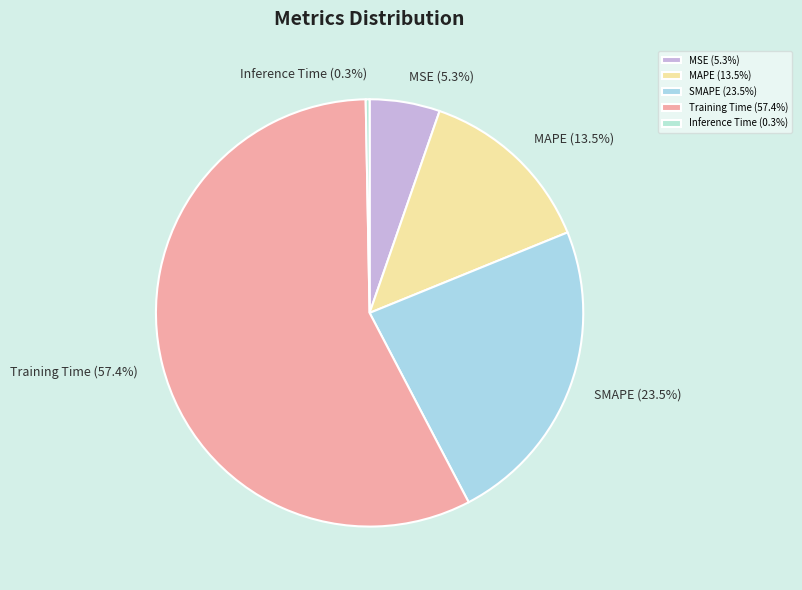

Is there a majority slice in this chart?

Yes